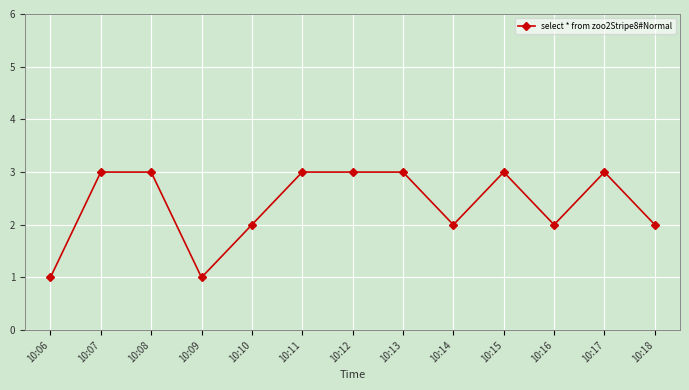

Is it true that the value at 10:16 is 2?

True